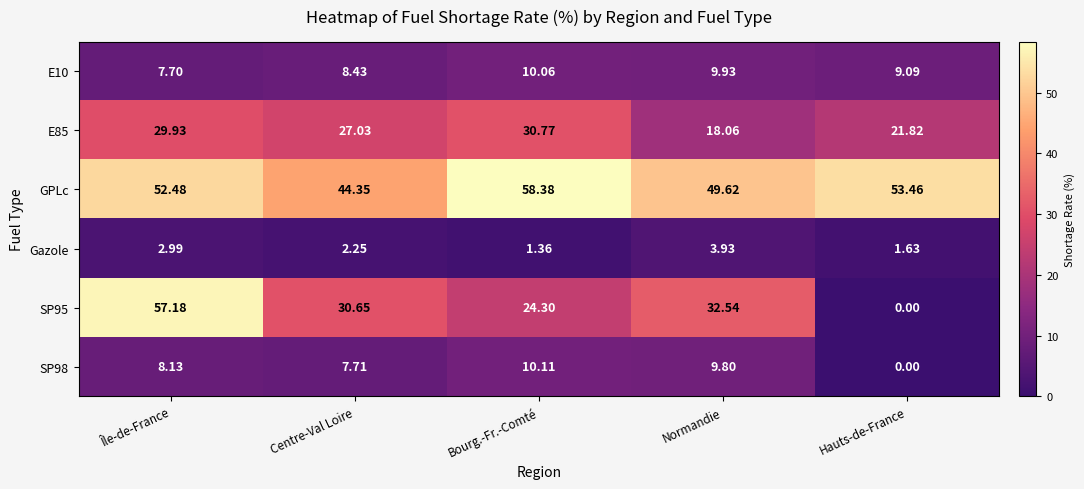

Which category has the lowest value across all series?

Hauts-de-France